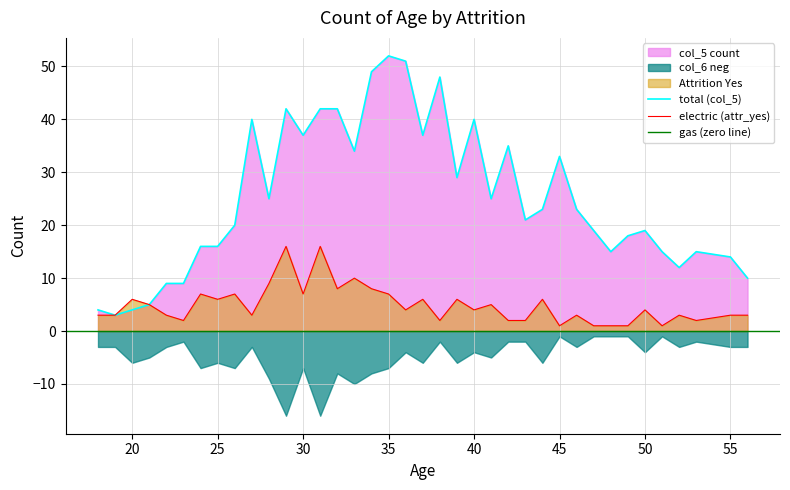

What is the sum of the col_5 count values at 47 and 35?

71